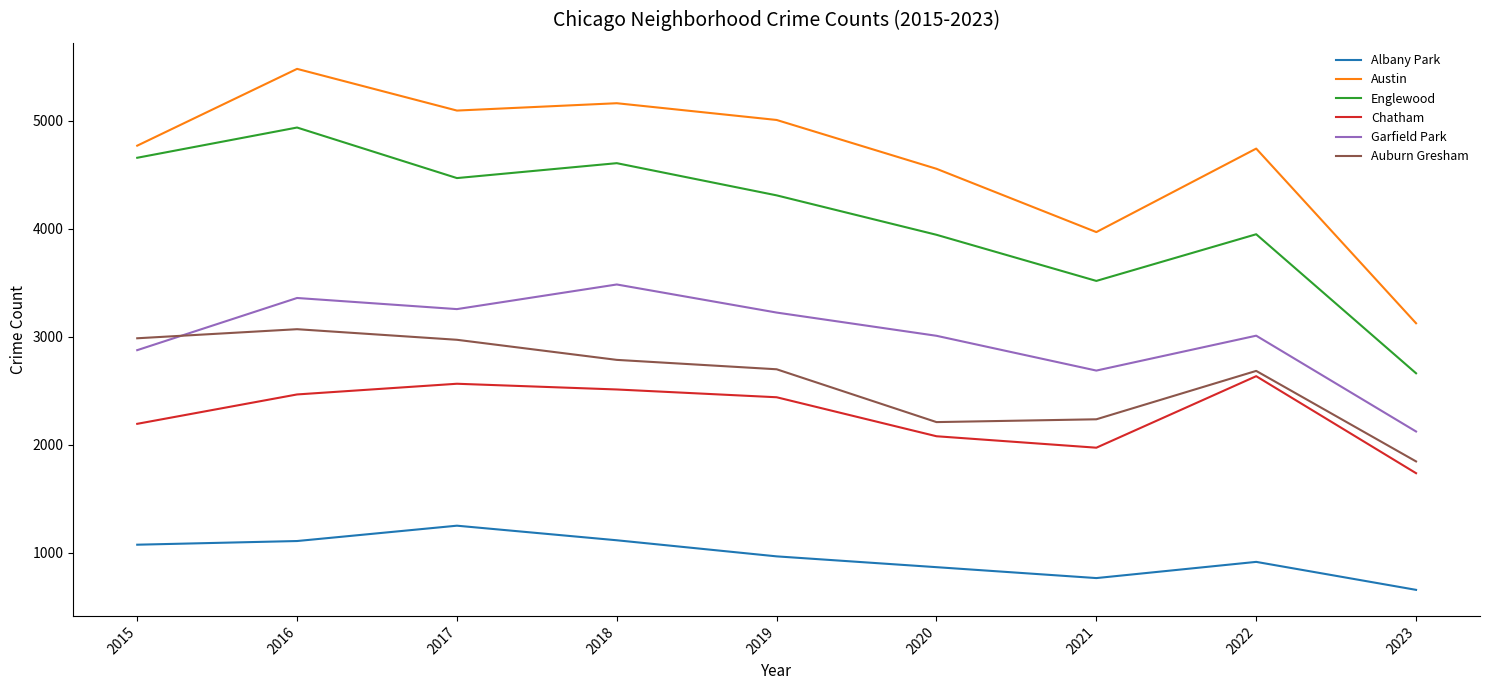

List the series in order of their peak value, lowest first.

Albany Park, Chatham, Auburn Gresham, Garfield Park, Englewood, Austin